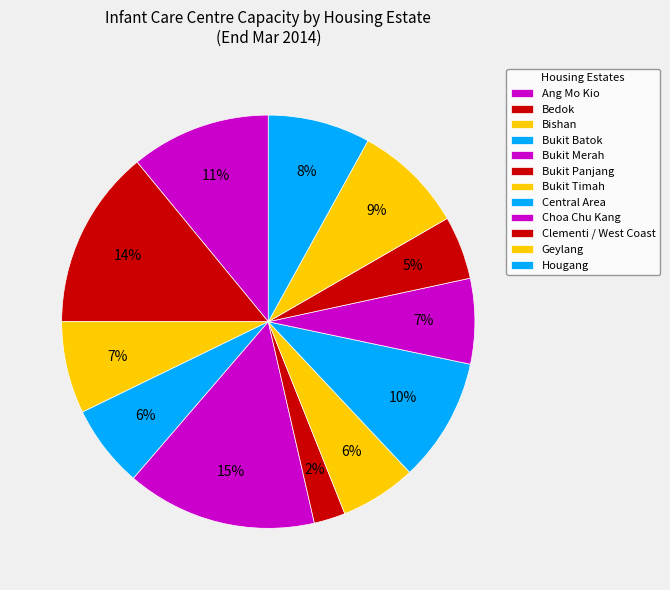

Rank the categories by value from lowest to highest.

Bukit Panjang, Clementi / West Coast, Bukit Timah, Bukit Batok, Choa Chu Kang, Bishan, Hougang, Geylang, Central Area, Ang Mo Kio, Bedok, Bukit Merah